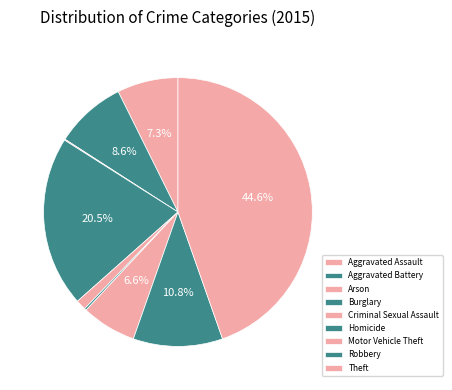

True or false: Aggravated Battery accounts for 15% of the total.

False